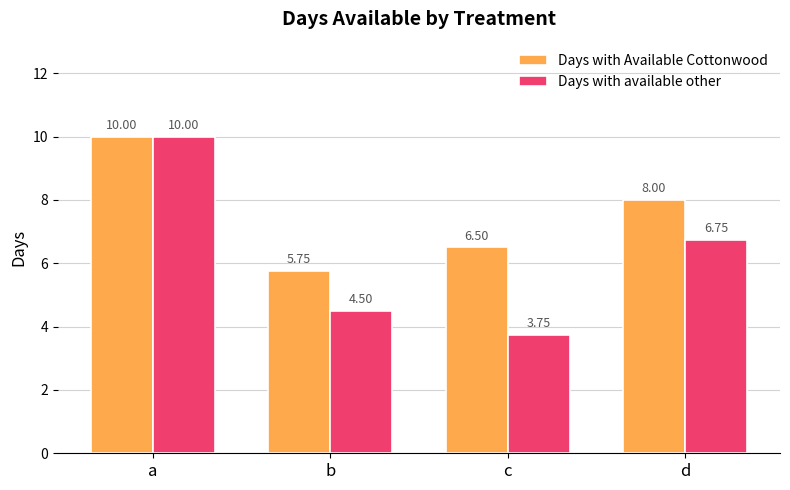

List the labels in order of Days with Available Cottonwood value, largest first.

a, d, c, b